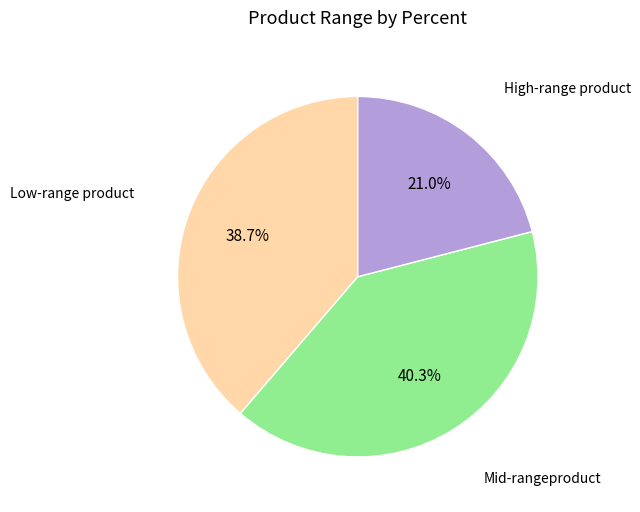

How many segments does this pie chart have?

3